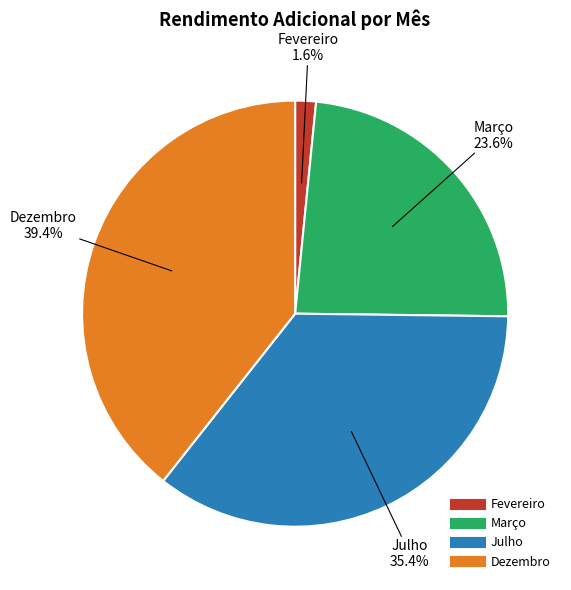

To the nearest percent, what is the combined percentage of Março and Julho?

59%